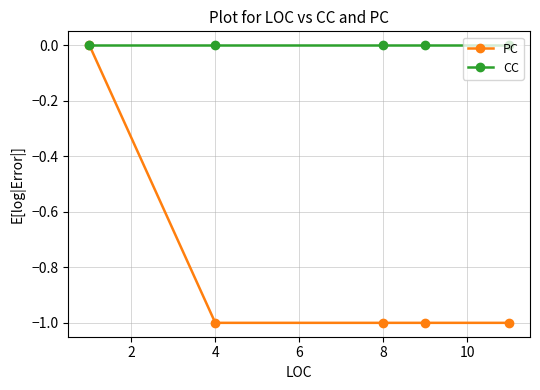

Which series has the largest total across all categories?

CC